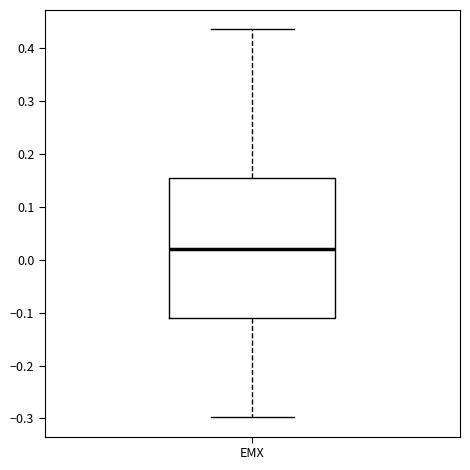

Where is the upper edge of the box for EMX on the y-axis? The values are not printed on the chart, so give them approximately, as read against the axis.

0.15